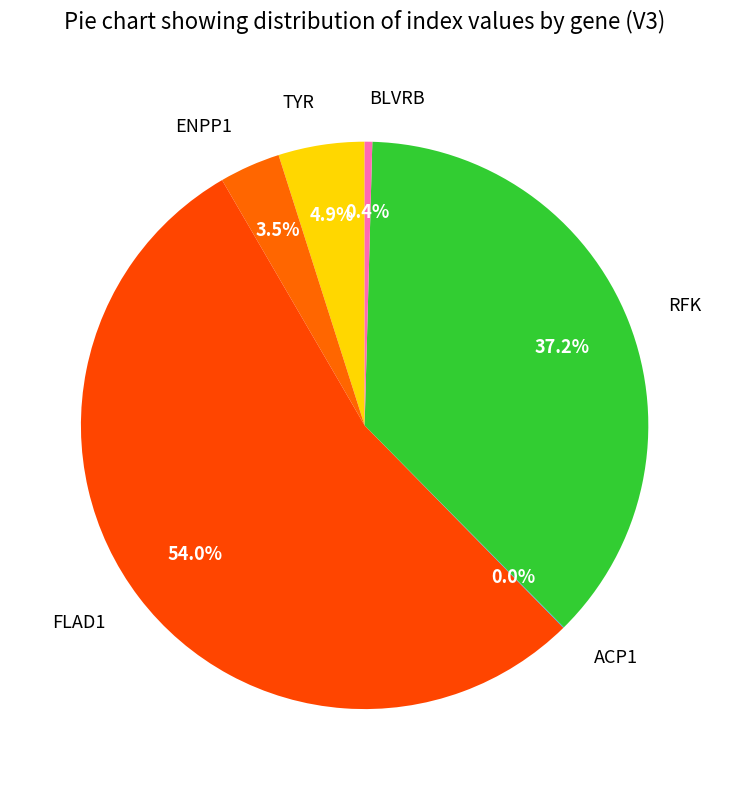

Which category has the biggest portion of the pie?

FLAD1